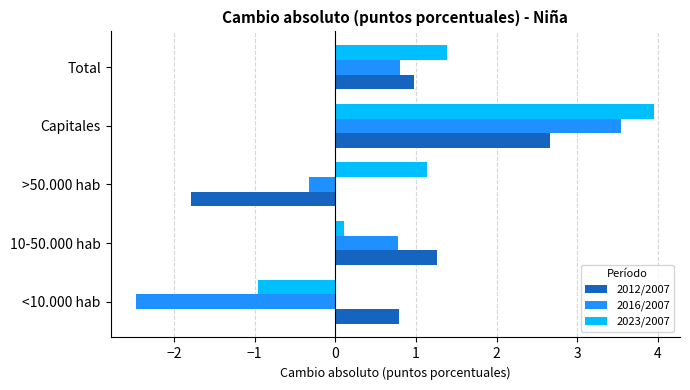

At which label does 2023/2007 reach its minimum?

<10.000 hab